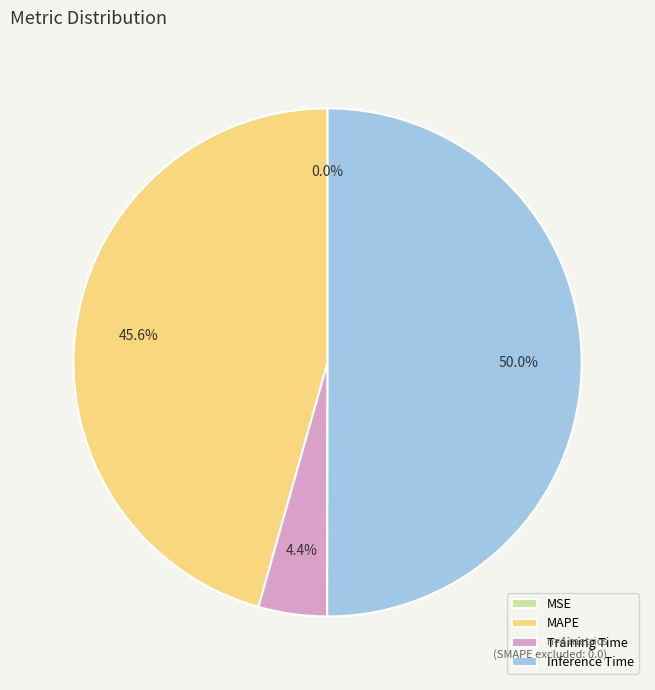

To the nearest percent, what percentage of the pie is MAPE?

46%